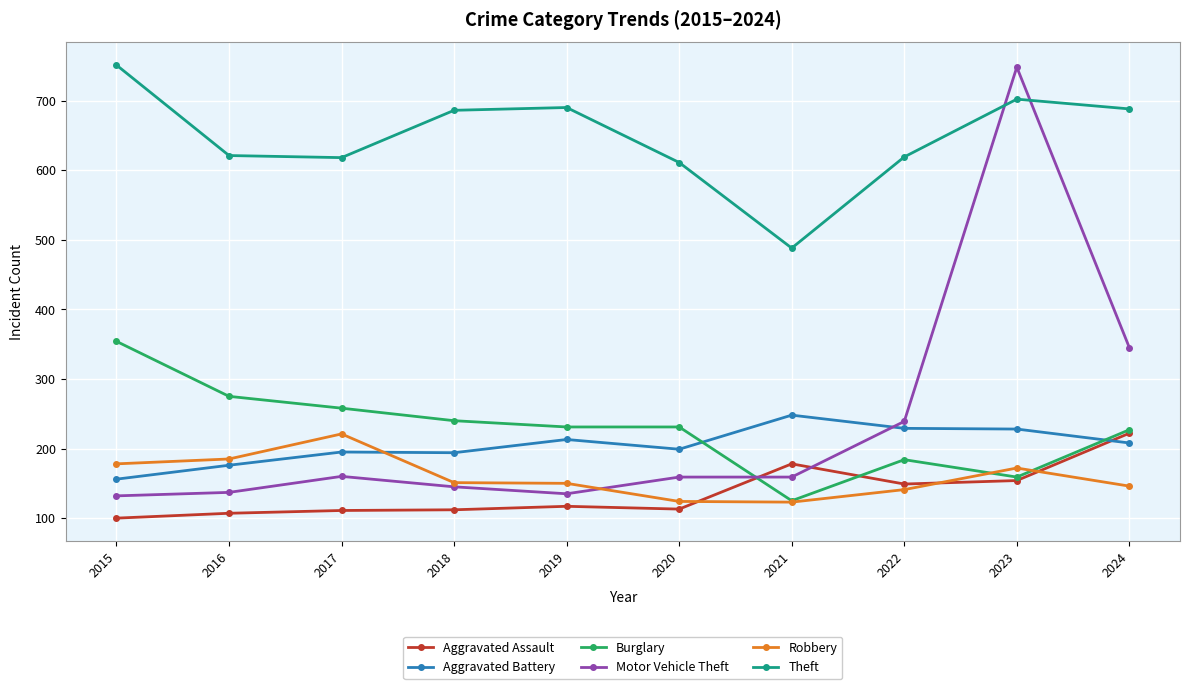

Which series has the widest spread of values?

Motor Vehicle Theft